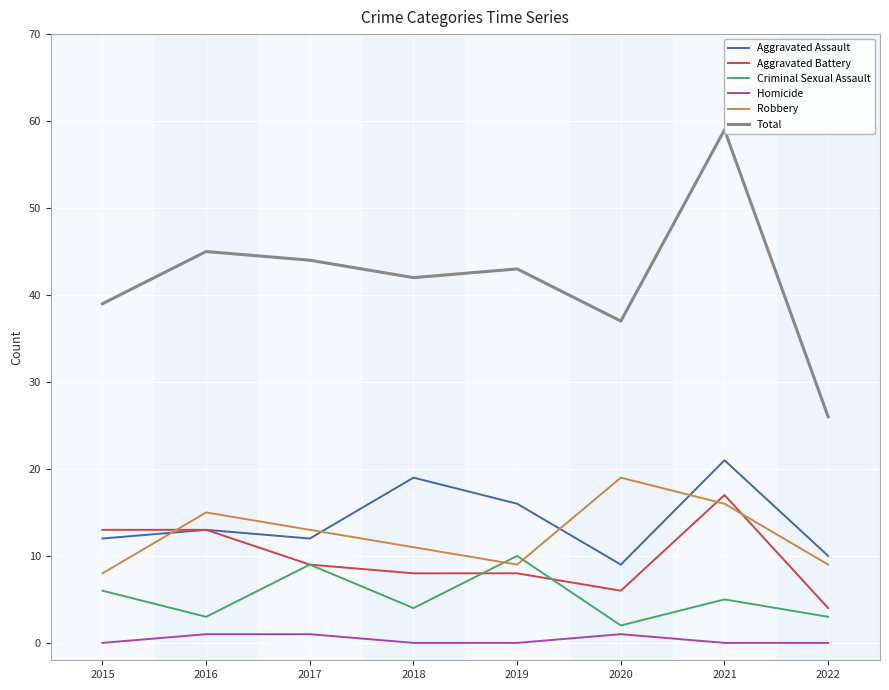

What is the sum of the Aggravated Battery values at 2021 and 2018?

25